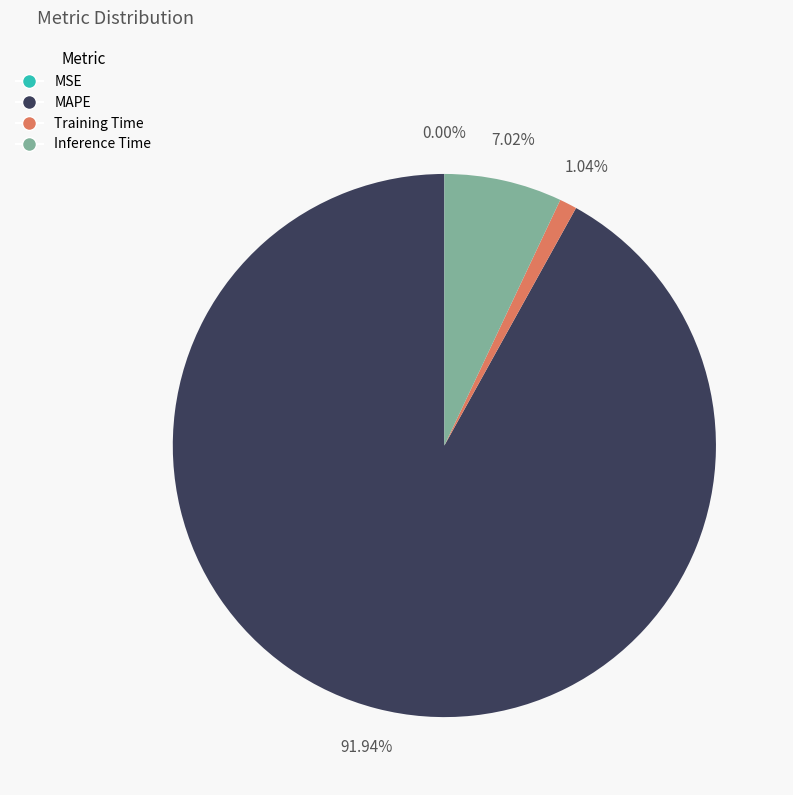

Is Inference Time the majority of the pie?

No